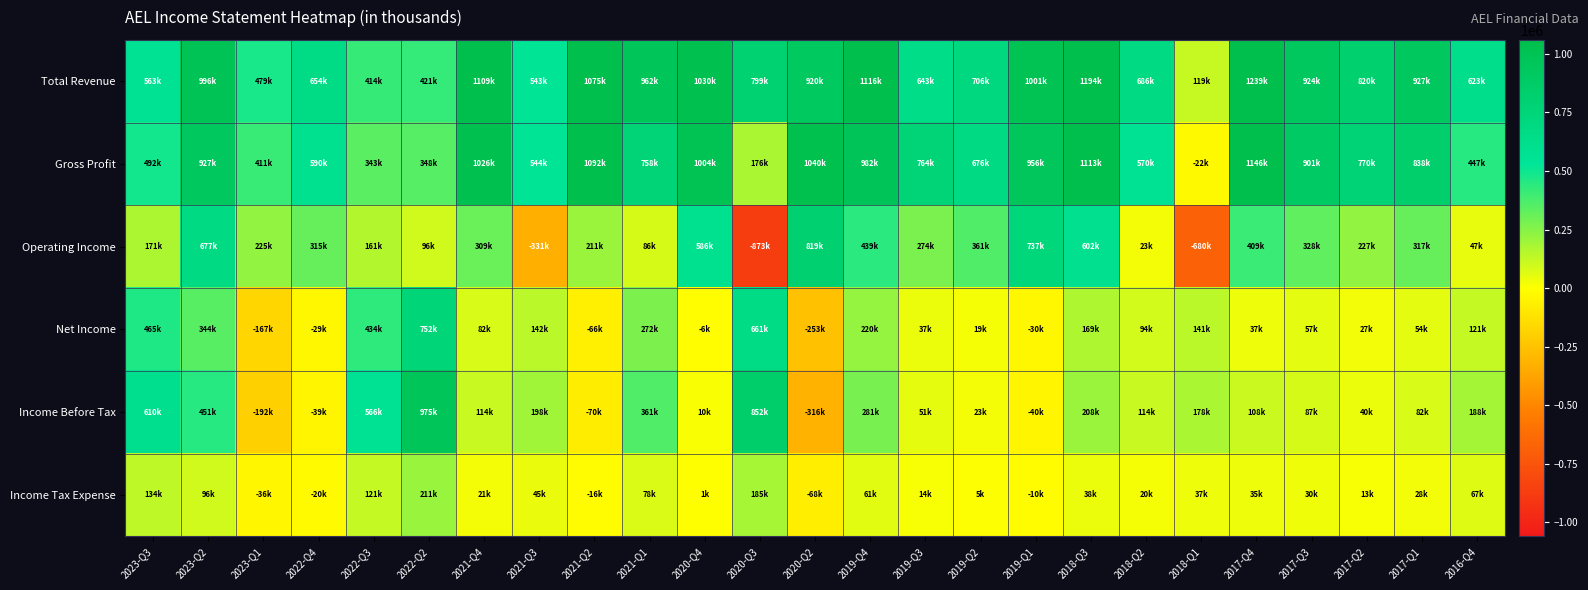

How many data points does each series have?

25